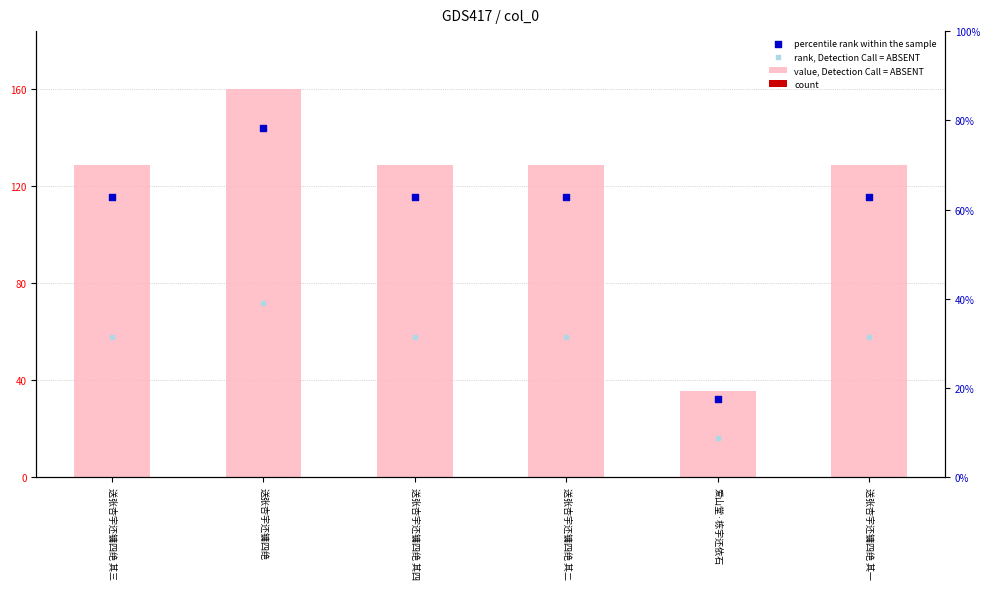

What is the total value across all series at 送张杏宇还镛四绝?

196241.7